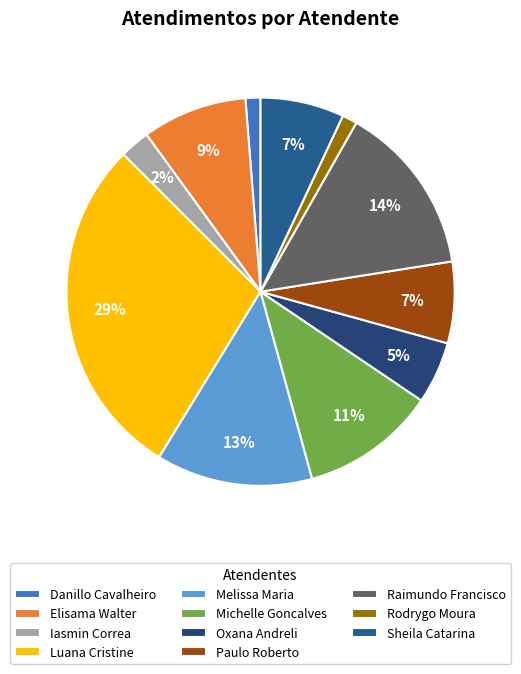

How many segments does this pie chart have?

11